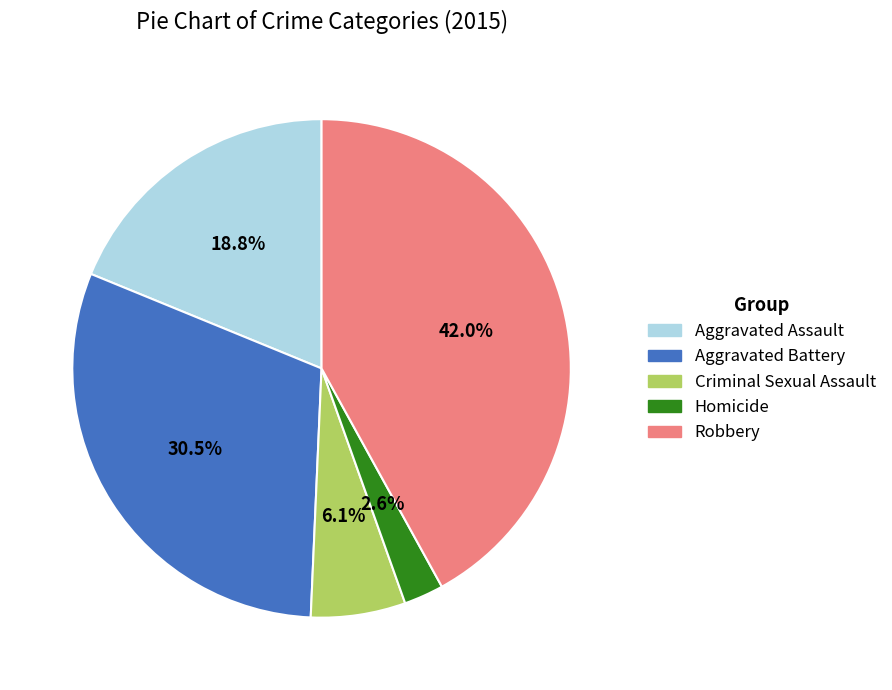

Rank the categories by value from highest to lowest.

Robbery, Aggravated Battery, Aggravated Assault, Criminal Sexual Assault, Homicide